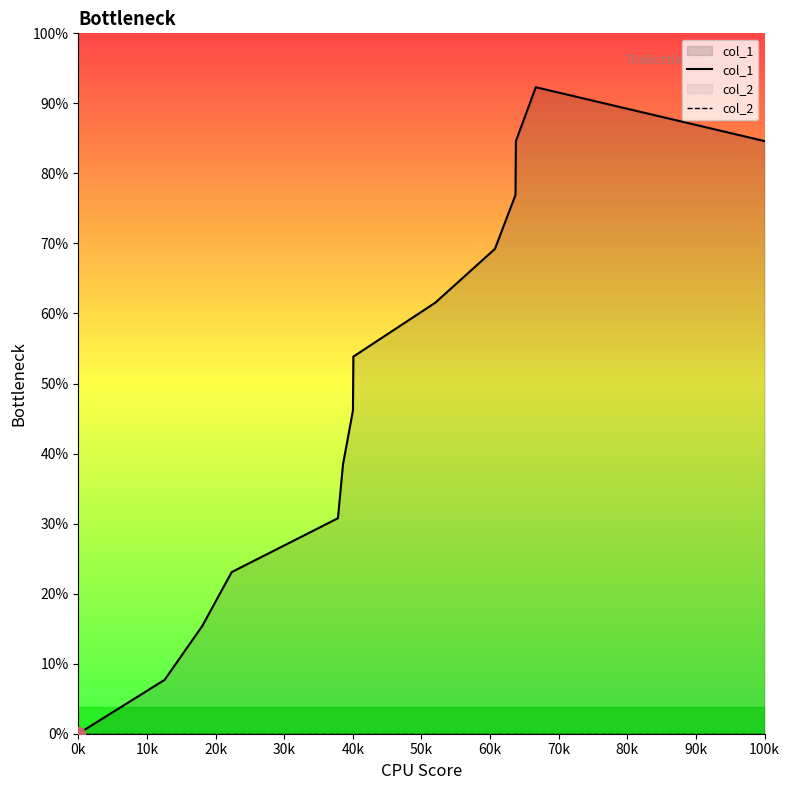

True or false: col_2 and col_1 cross at least once.

False